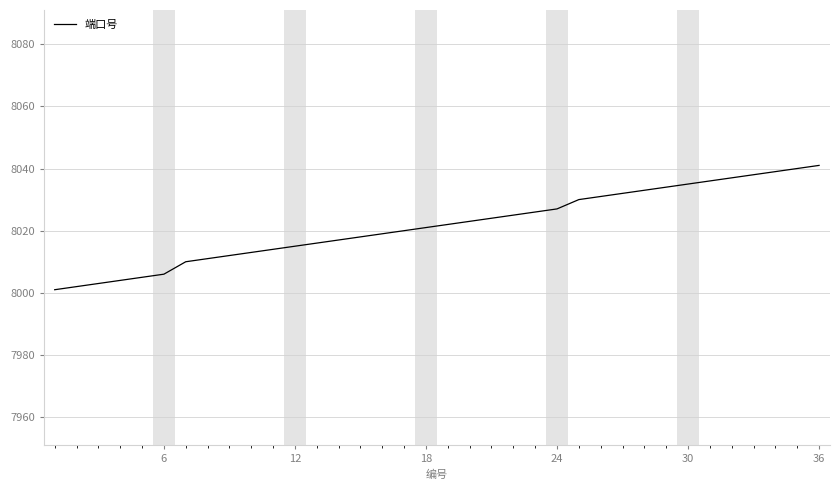

What is the sum of all values?

288780